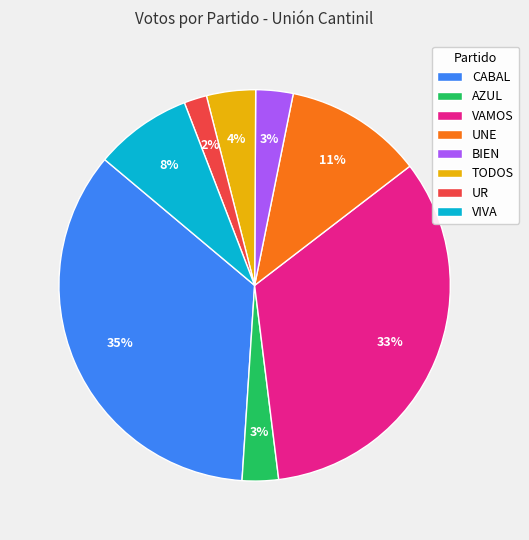

To the nearest percent, what is the difference between the UR and VIVA slice percentages?

6%